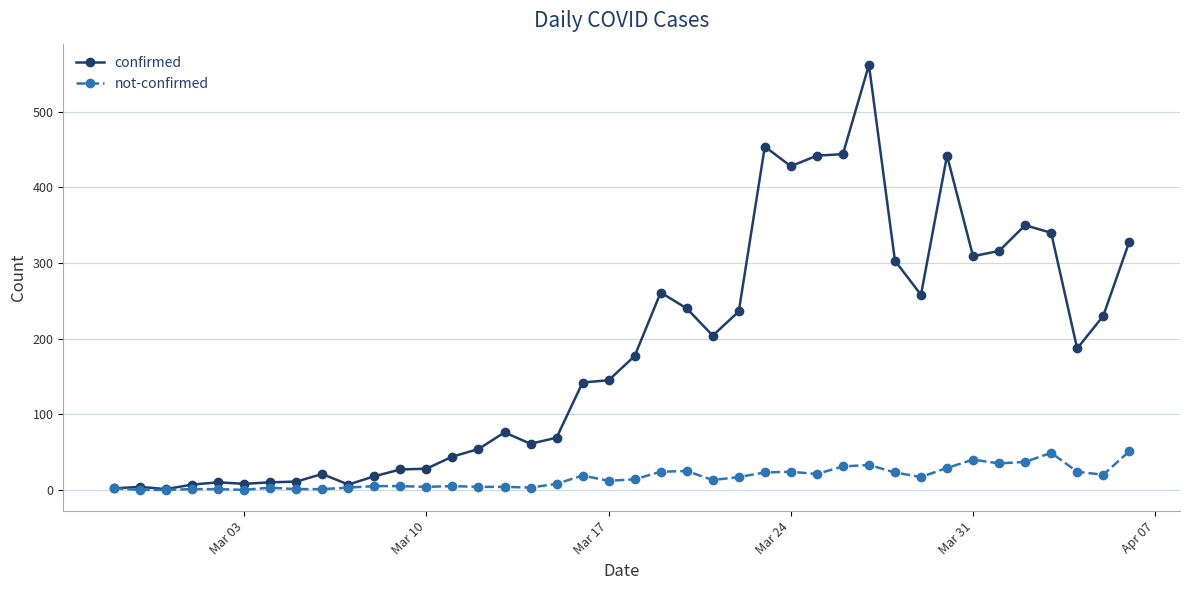

True or false: confirmed has more than 1 points higher than both neighbors.

True